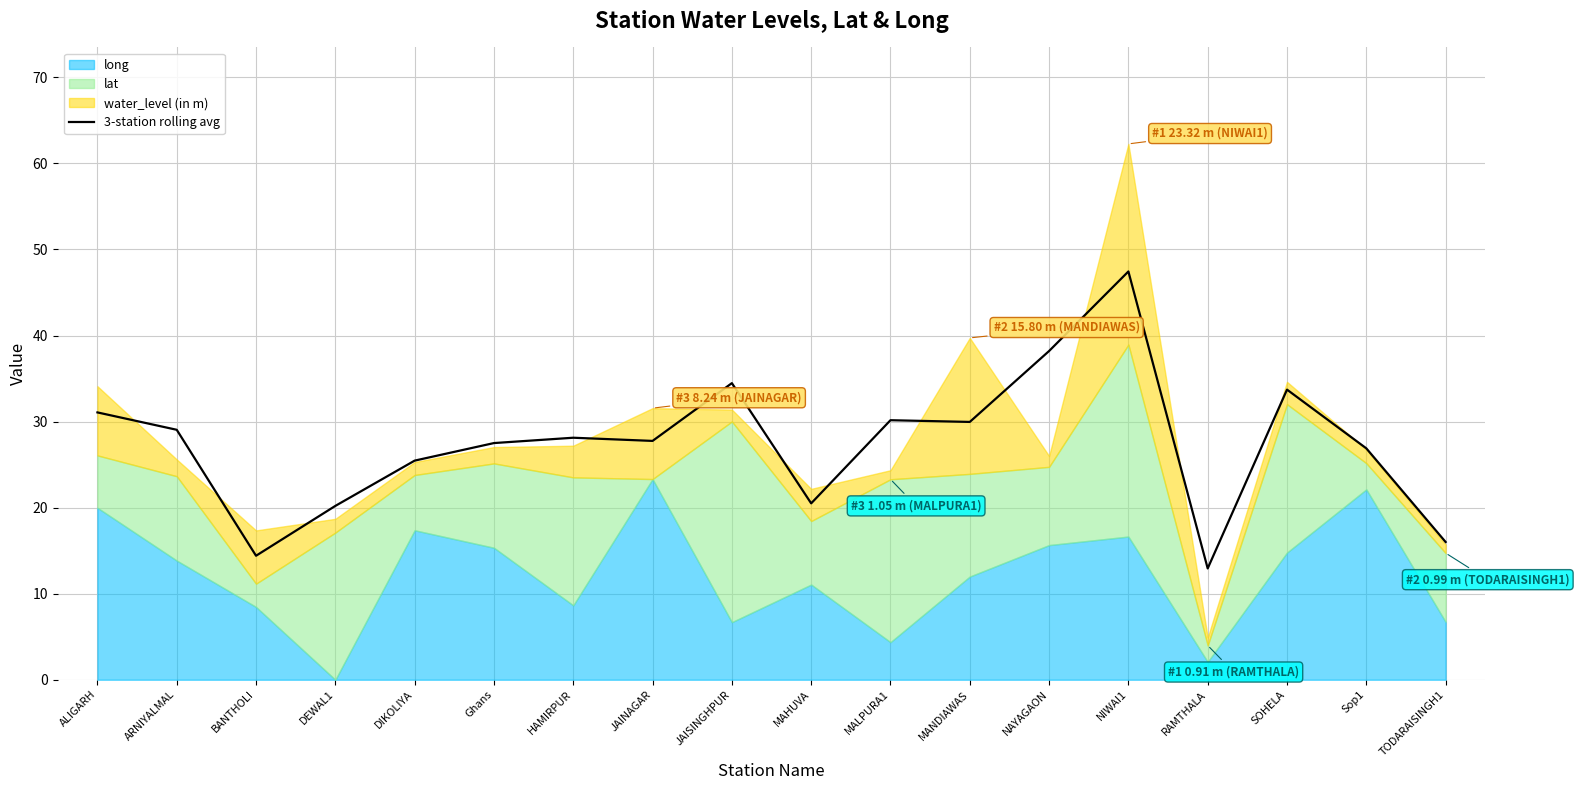

What is the ratio of the value at DIKOLIYA to the value at MAHUVA?

1.2